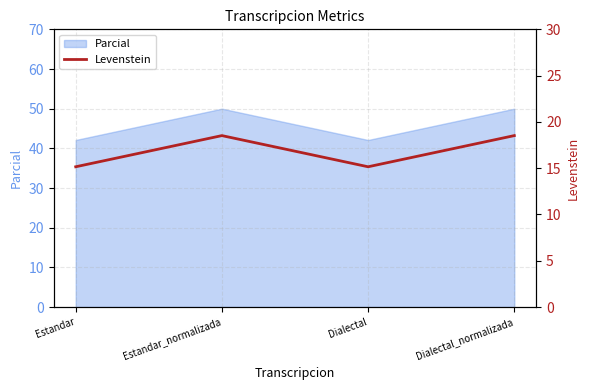

At which category does Parcial reach its first local peak?

Estandar_normalizada